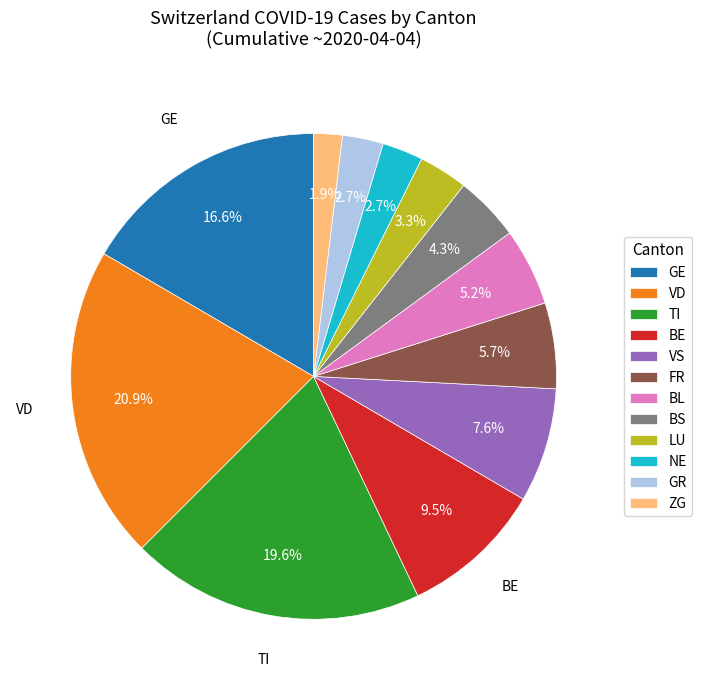

What portion of the pie excludes GE?

83.4%